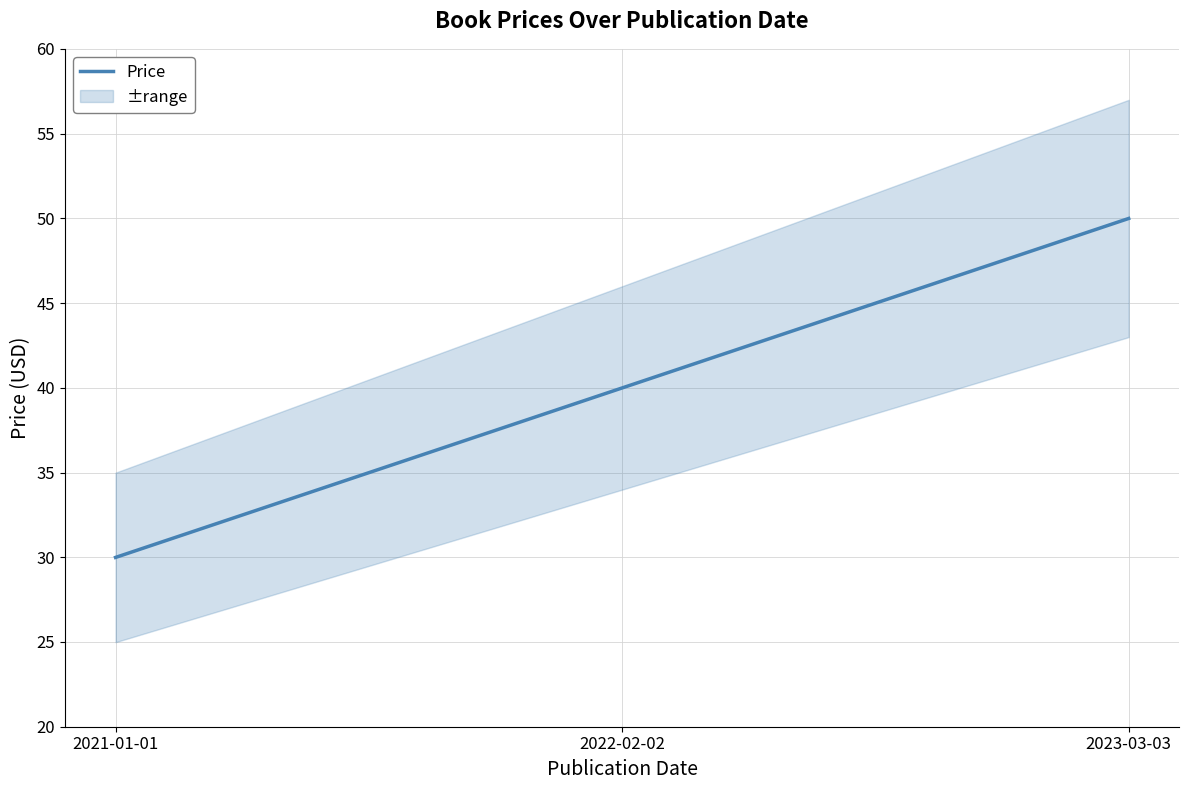

What is the average value?

40.0